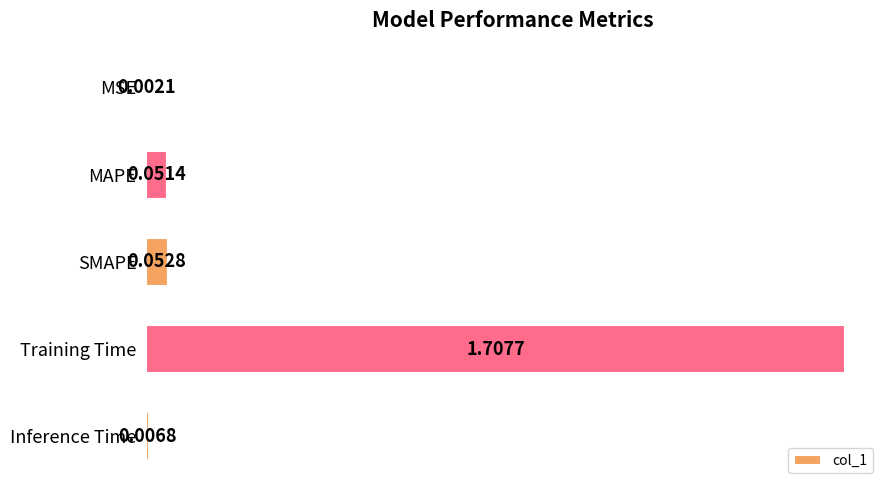

What is the sum of all values?

1.8